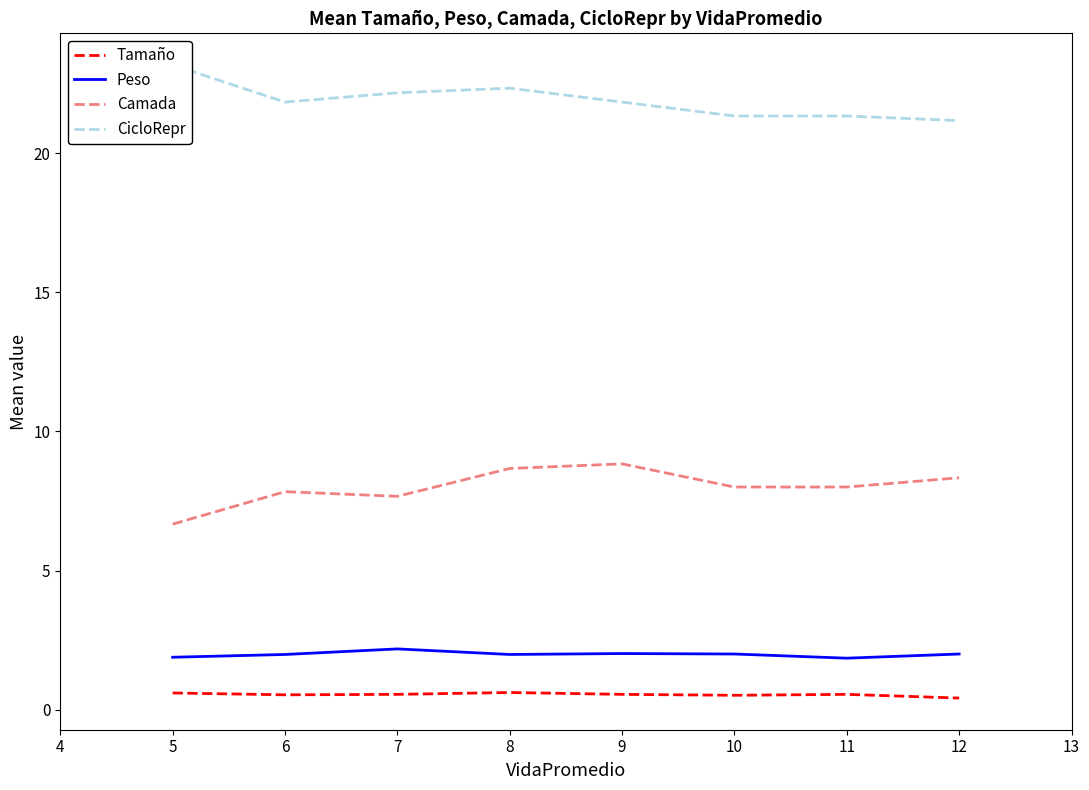

The value of Peso at 7 is 2.2. True or false?

True